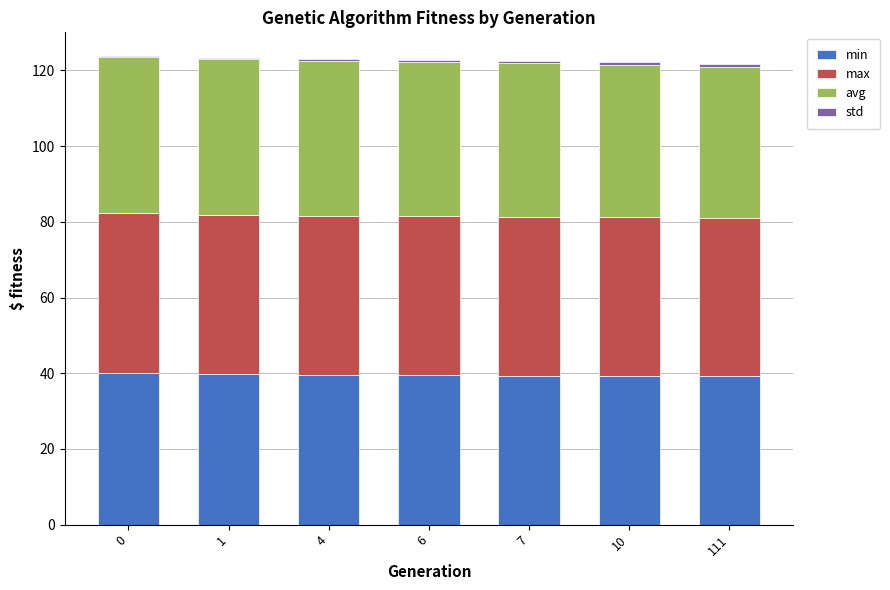

Is it true that min equals 39.5 at 6?

True